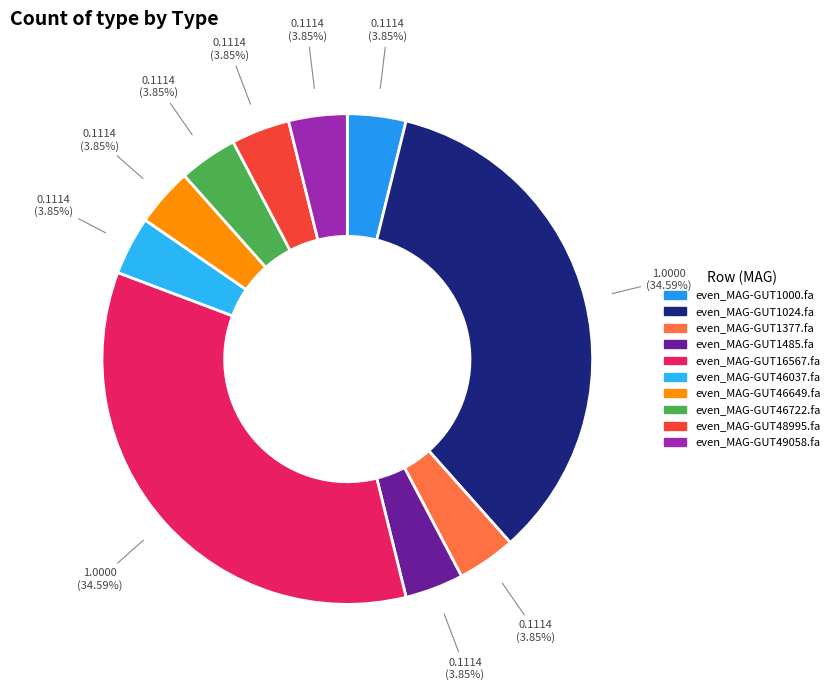

Count the number of slices in the pie.

10